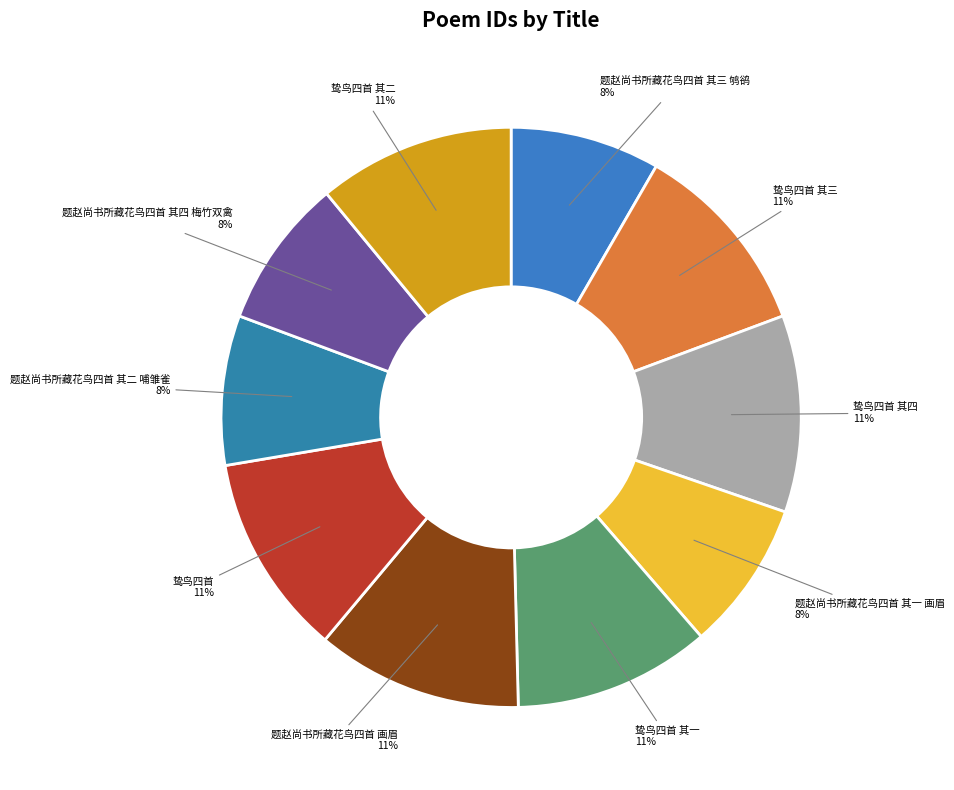

What is the ratio of the value at 鸷鸟四首 其一 to the value at 鸷鸟四首?

1.0